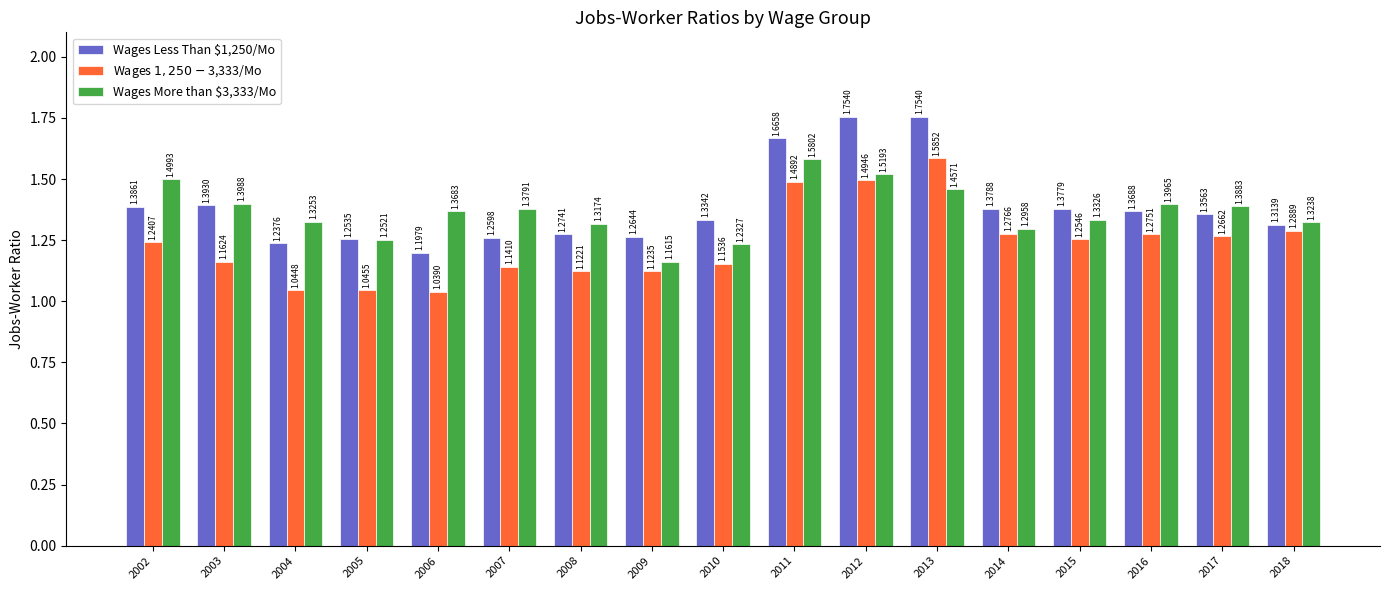

Is the value of Wages $1,250-$3,333/Mo at 2016 greater than the value of Wages More than $3,333/Mo at 2010?

Yes